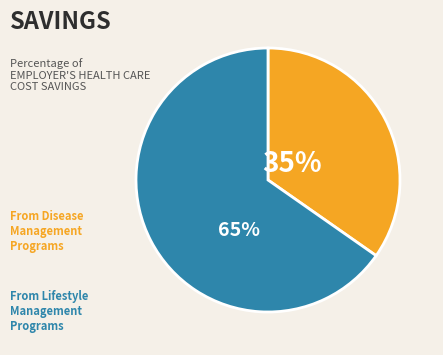

Is there any slice that represents more than half of the pie?

Yes